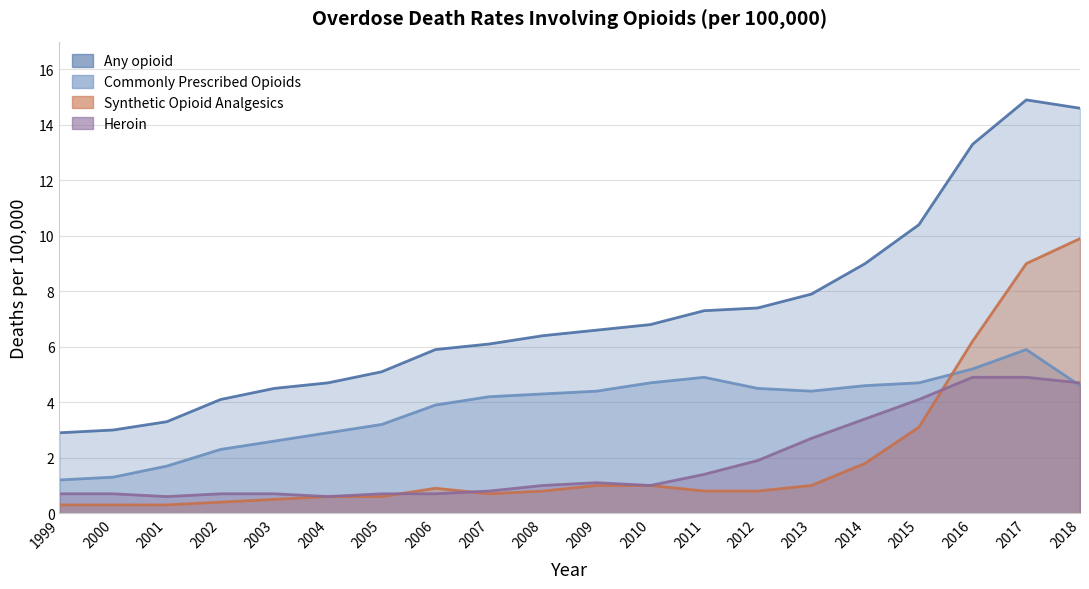

Rank the series at 2008 from lowest to highest value.

Synthetic opioid analgesics, Heroin, Commonly Prescribed Opioids, Any opioid